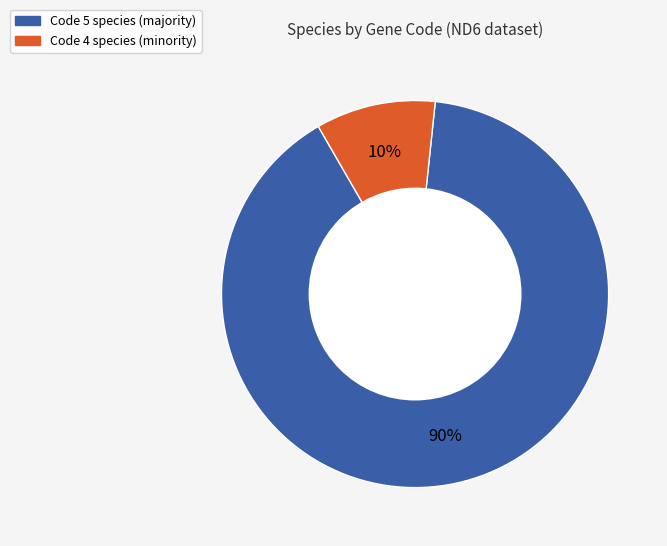

To the nearest percent, what is the difference between the largest and smallest slice percentages?

80%